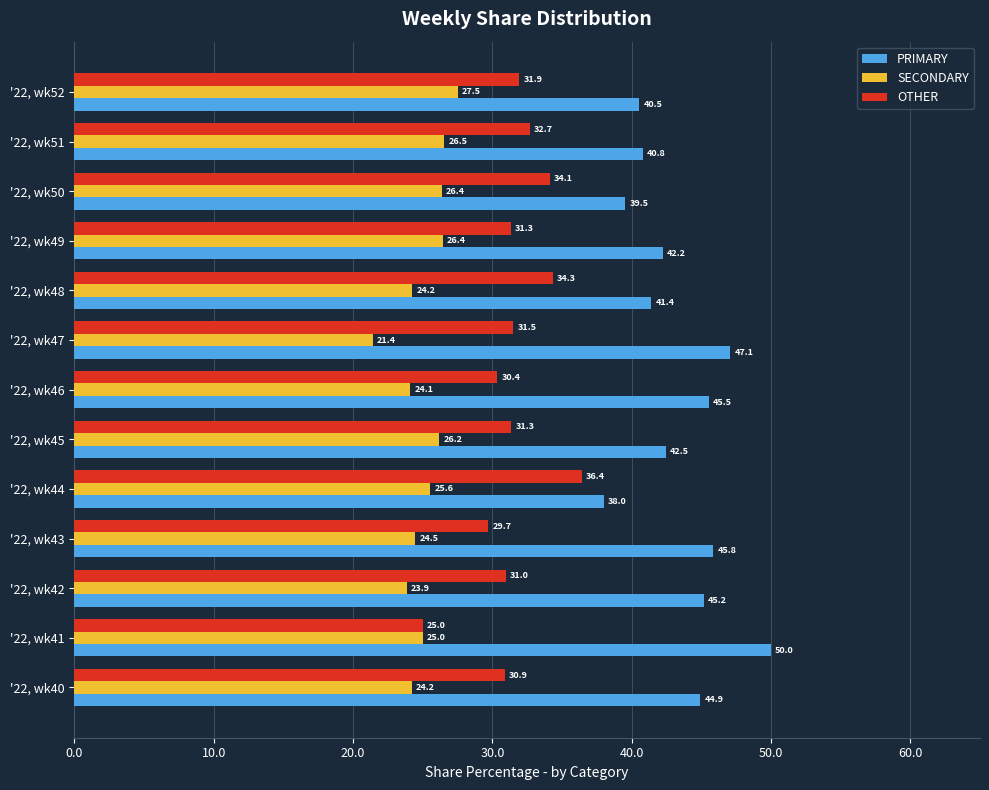

Is the value of PRIMARY at '22, wk50 greater than the value of SECONDARY at '22, wk44?

Yes